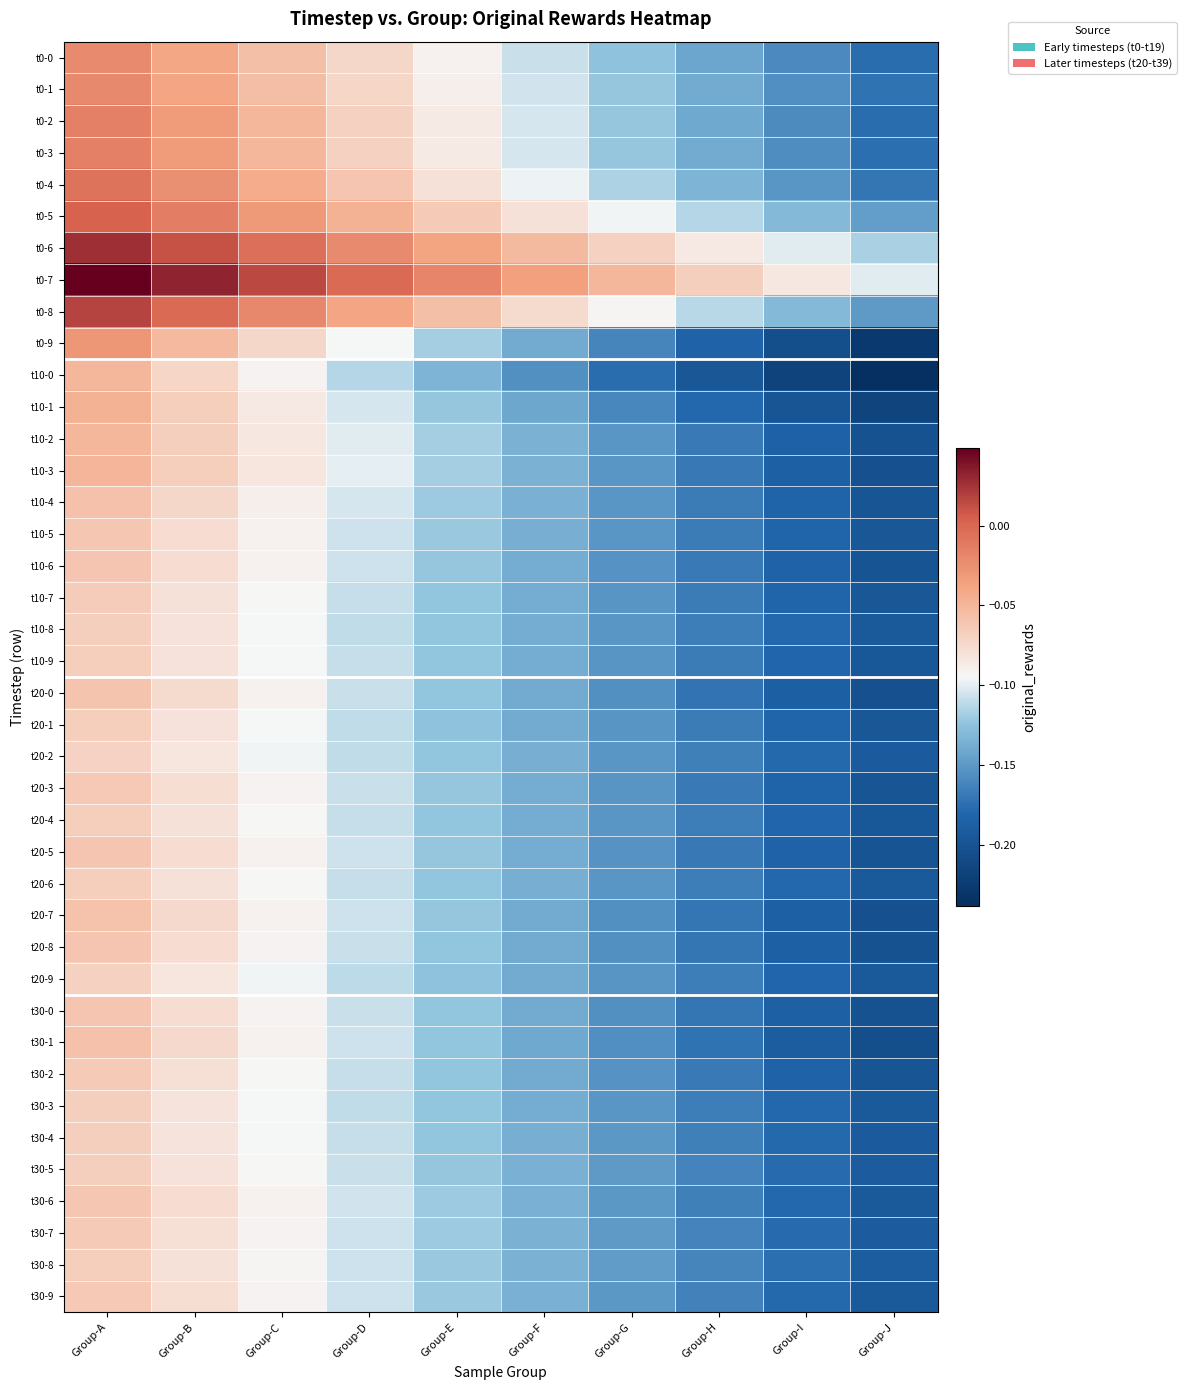

At Group-D, list the series in order from largest to smallest.

t0-7, t0-6, t0-8, t0-5, t0-4, t0-3, t0-2, t0-1, t0-0, t0-9, t10-3, t10-2, t10-1, t10-4, t30-6, t30-7, t10-5, t30-9, t20-7, t30-1, t10-6, t20-5, t30-8, t20-0, t20-3, t30-0, t20-8, t30-5, t10-7, t20-6, t30-2, t20-4, t30-4, t10-9, t10-8, t30-3, t20-1, t20-2, t20-9, t10-0